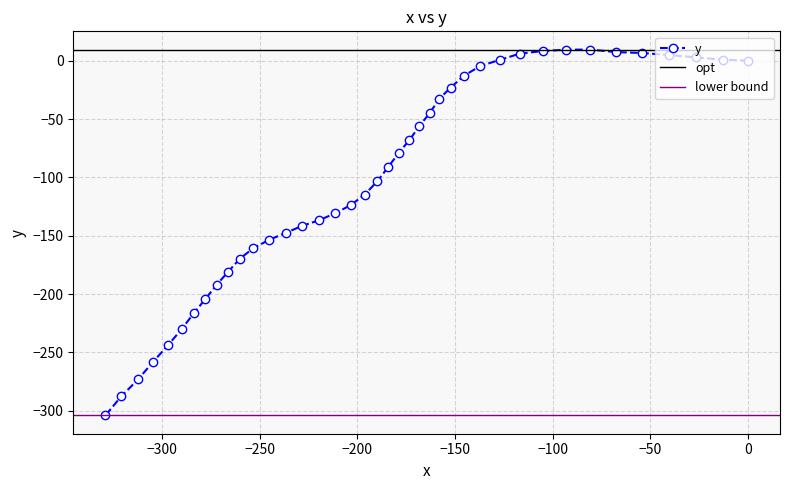

What is the value of the y point at the 8th from the left?

-204.2